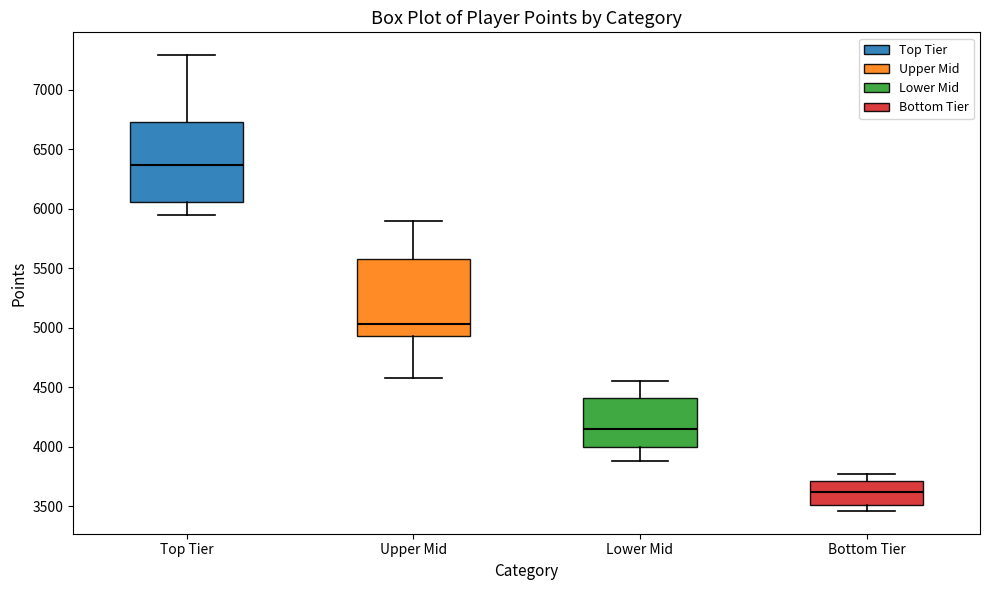

Reading left to right, transcribe this box plot: for each box, give where its median line is, the range the box spans, and where its two whiskers end, as read against the y-axis. The values are not printed on the chart, so give them approximately, as read against the axis.

Top Tier: median 6350, box 6050 to 6750, whiskers 5950 to 7300
Upper Mid: median 5050, box 4950 to 5600, whiskers 4600 to 5900
Lower Mid: median 4150, box 4000 to 4400, whiskers 3900 to 4550
Bottom Tier: median 3600, box 3500 to 3700, whiskers 3450 to 3750